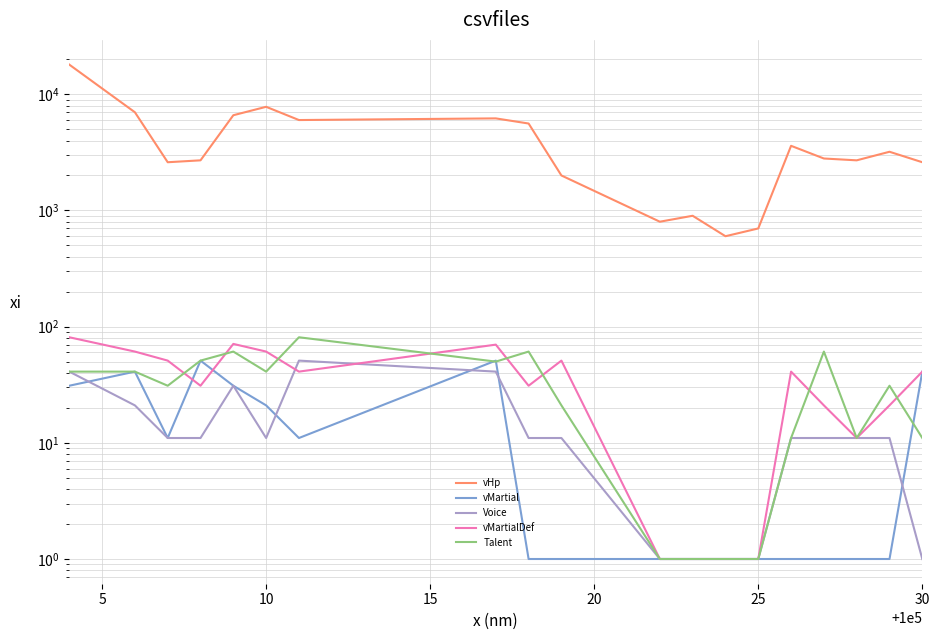

How many interior local valleys does the vMartial series have?

2